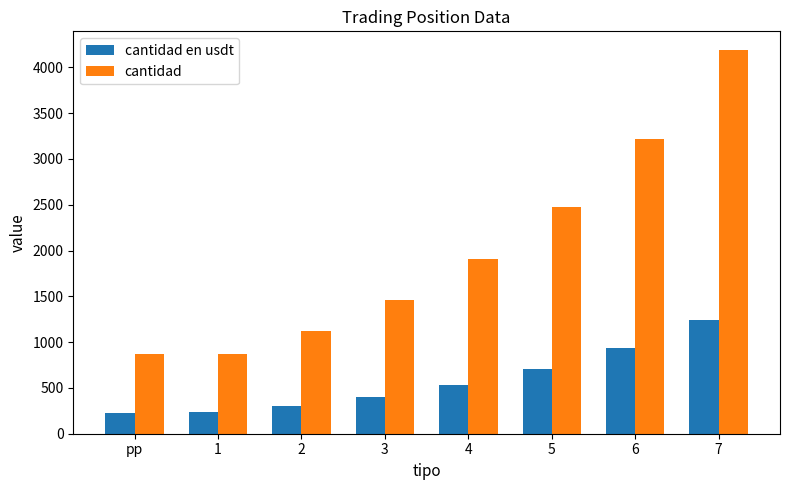

What is the minimum value shown in the chart?

228.3